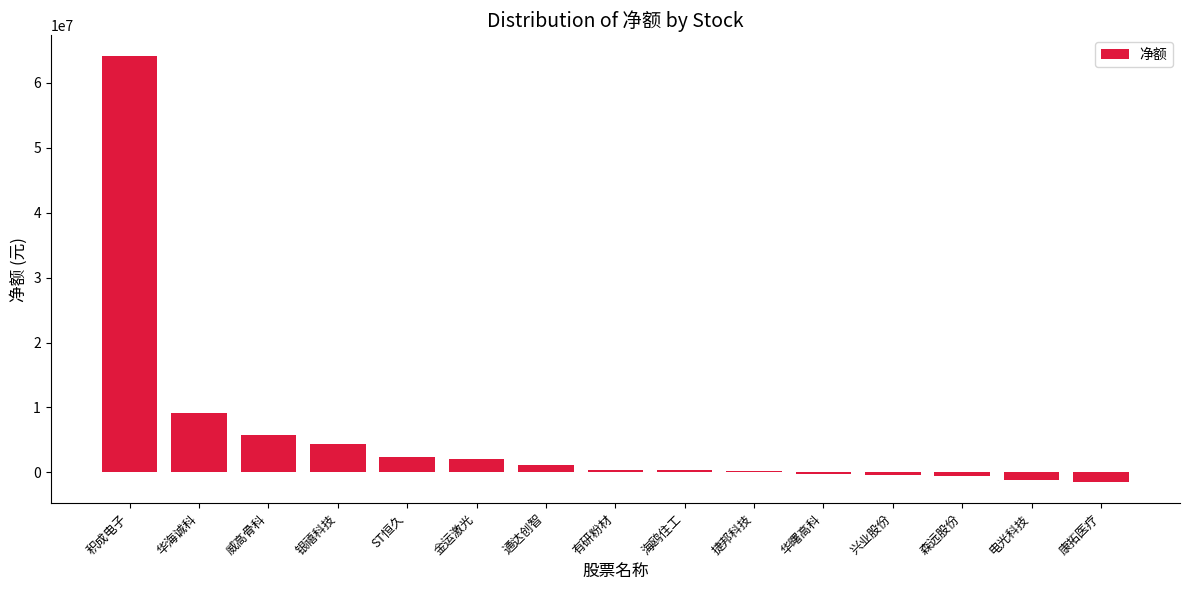

What is the minimum value shown in the chart?

-1457698